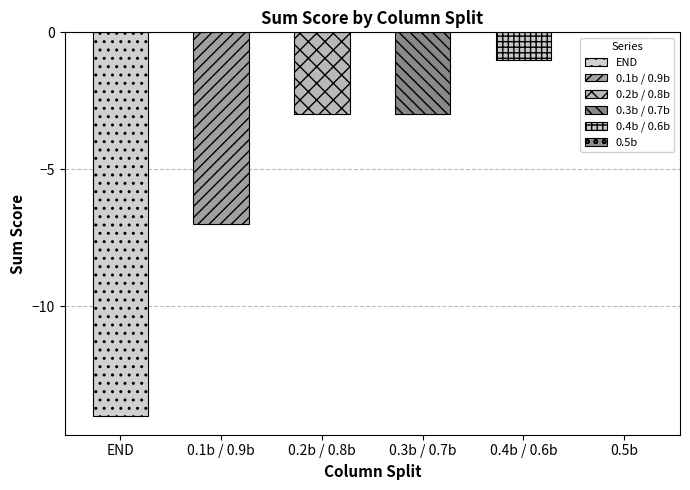

At TOP, list the series in order from smallest to largest.

END, 0.1b / 0.9b, 0.2b / 0.8b, 0.3b / 0.7b, 0.4b / 0.6b, 0.5b